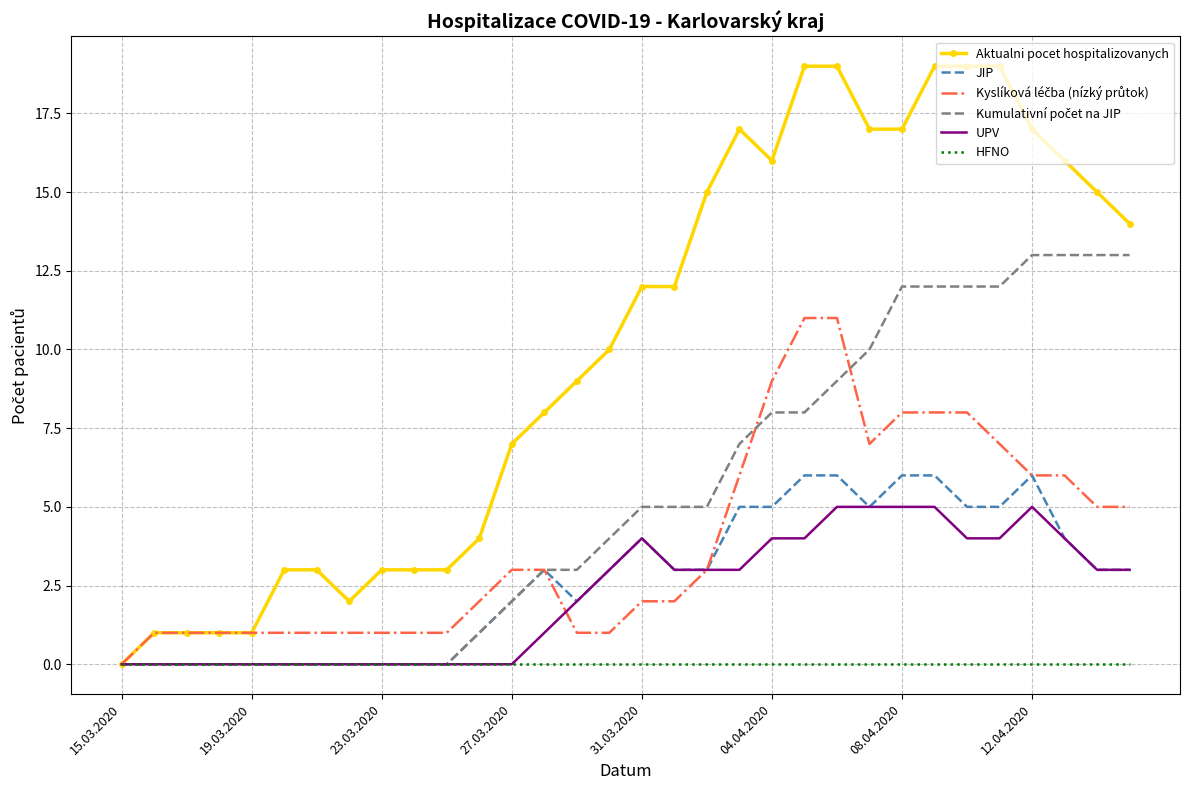

What is the highest value of the JIP series?

6